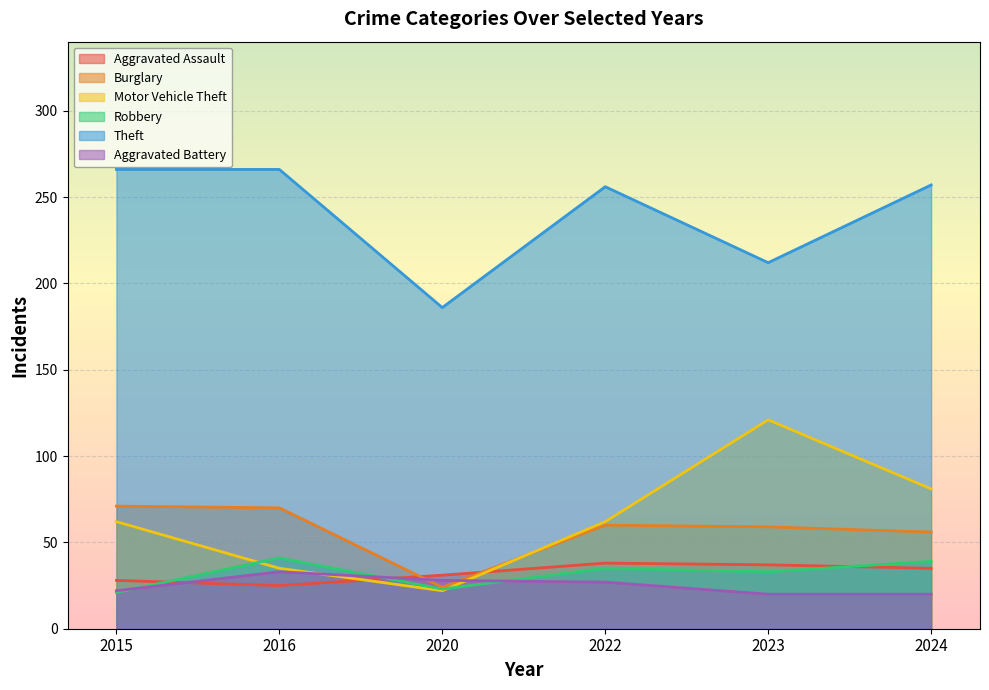

What is the sum of the Aggravated Assault values at 2023 and 2024?

72